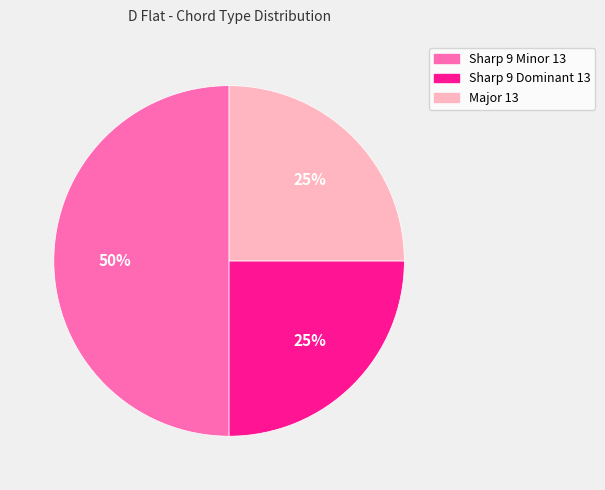

Between Sharp 9 Dominant 13 and Sharp 9 Minor 13, which is larger?

Sharp 9 Minor 13